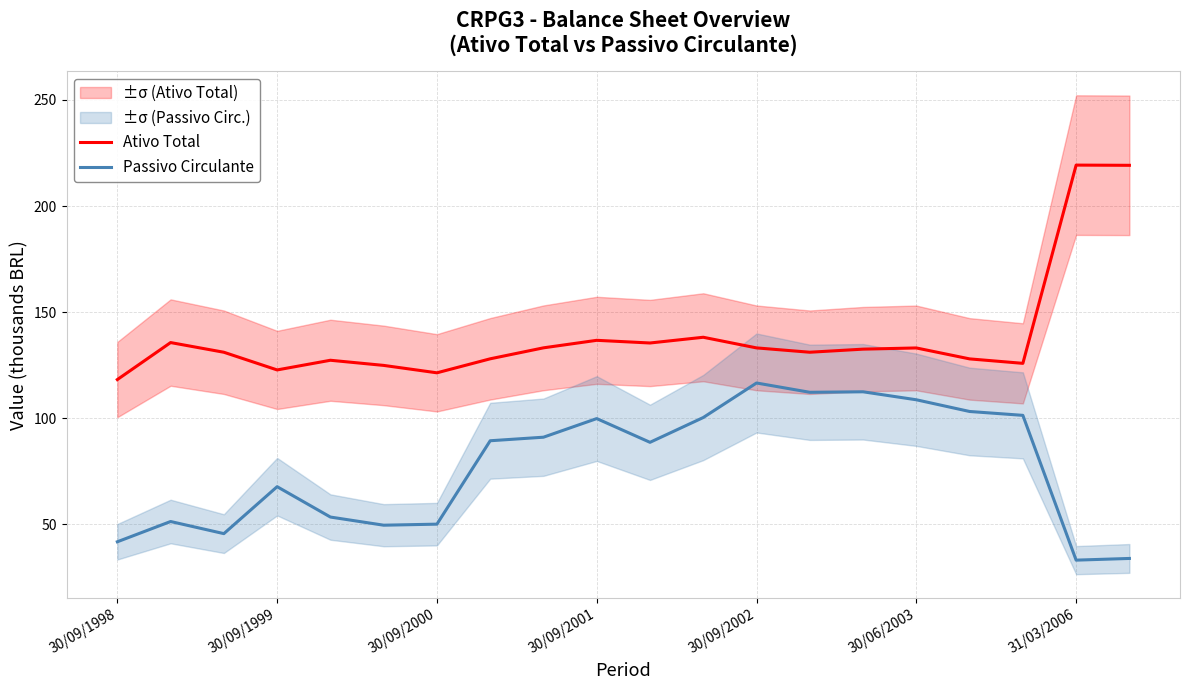

The value of Passivo Circulante at 13 is 112.2. True or false?

True